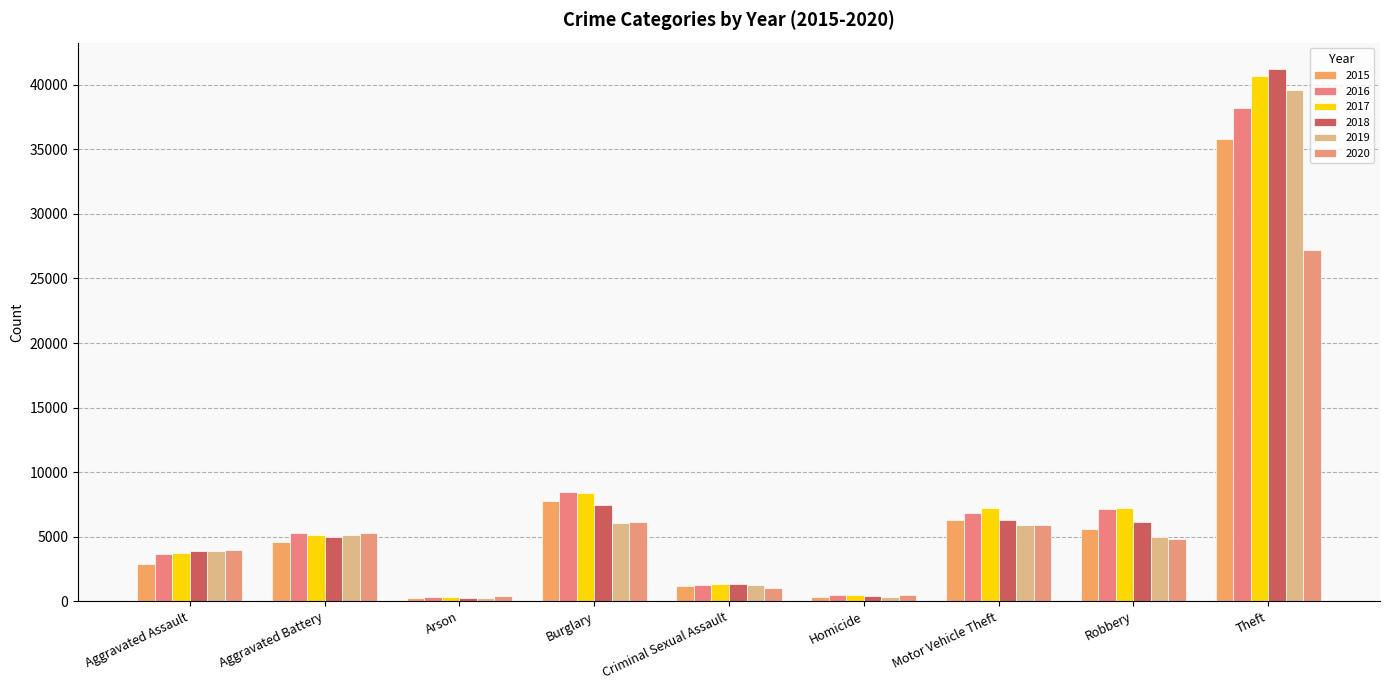

Is it true that 2016 equals 4146 at Robbery?

False